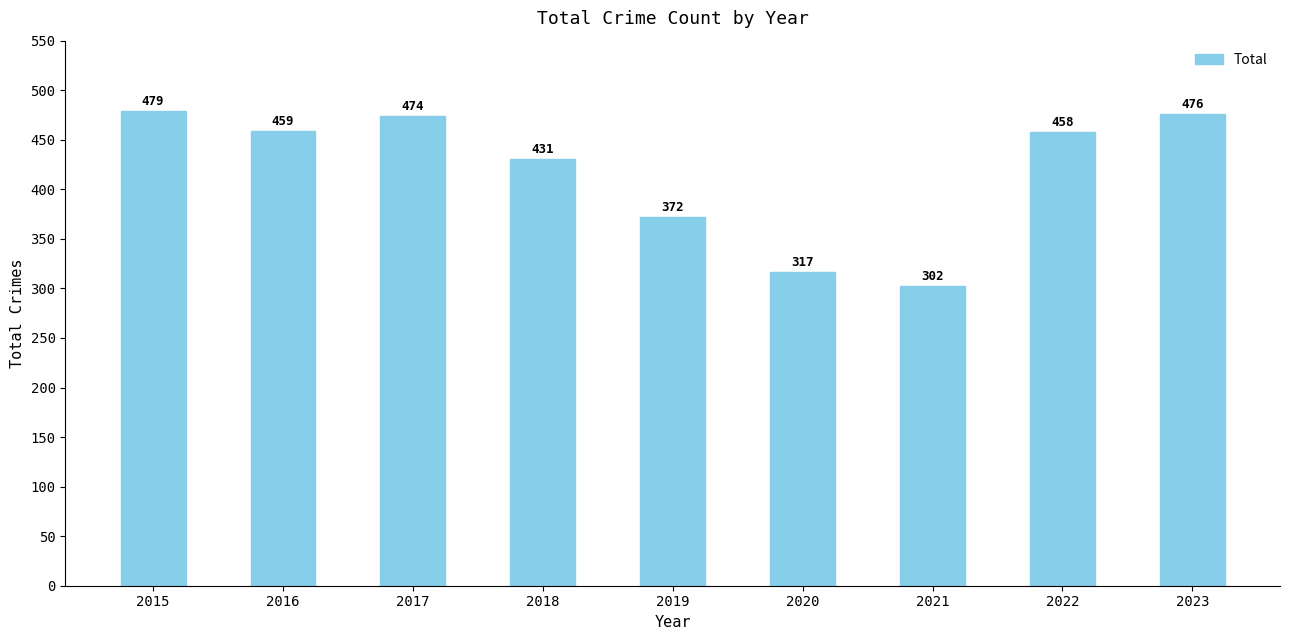

The chart shows a value of 63 at 2020. True or false?

False